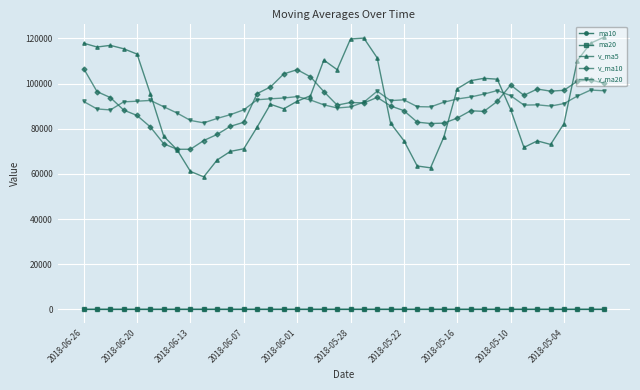

Which series has the widest spread of values?

v_ma5